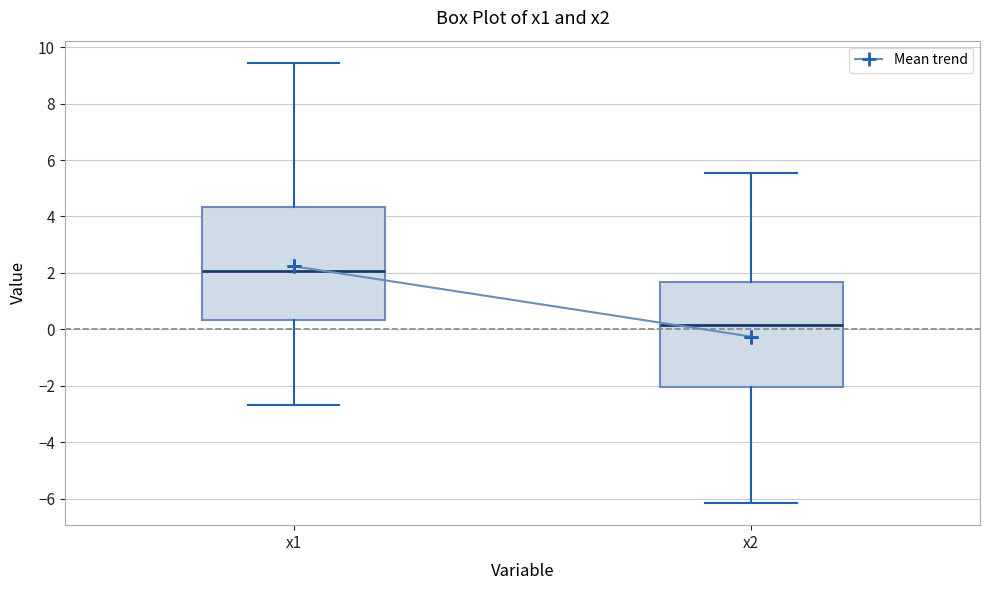

Which box is the tallest, from its lower edge to its upper edge?

x1